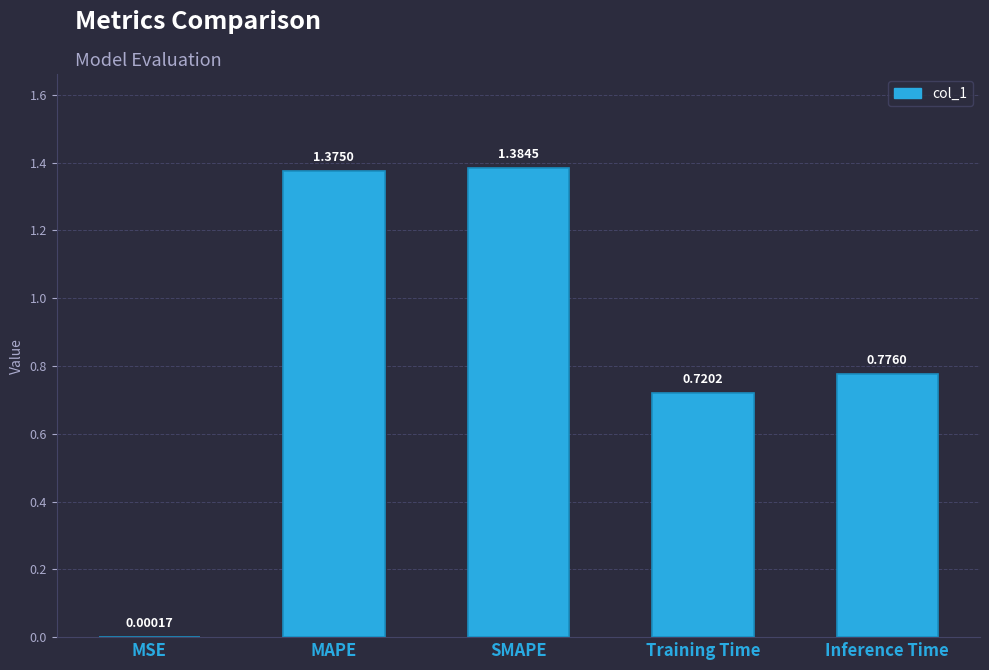

How many distinct data groups are displayed?

1